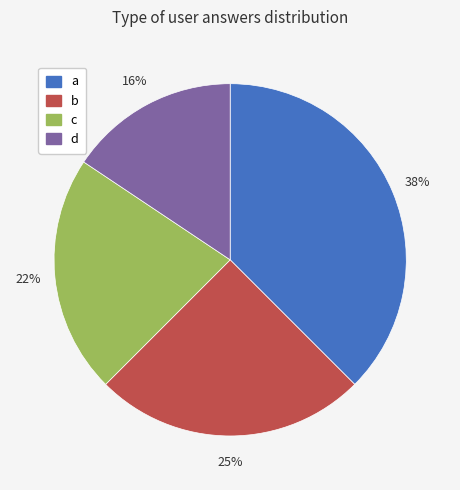

To the nearest percent, what portion does d represent?

16%